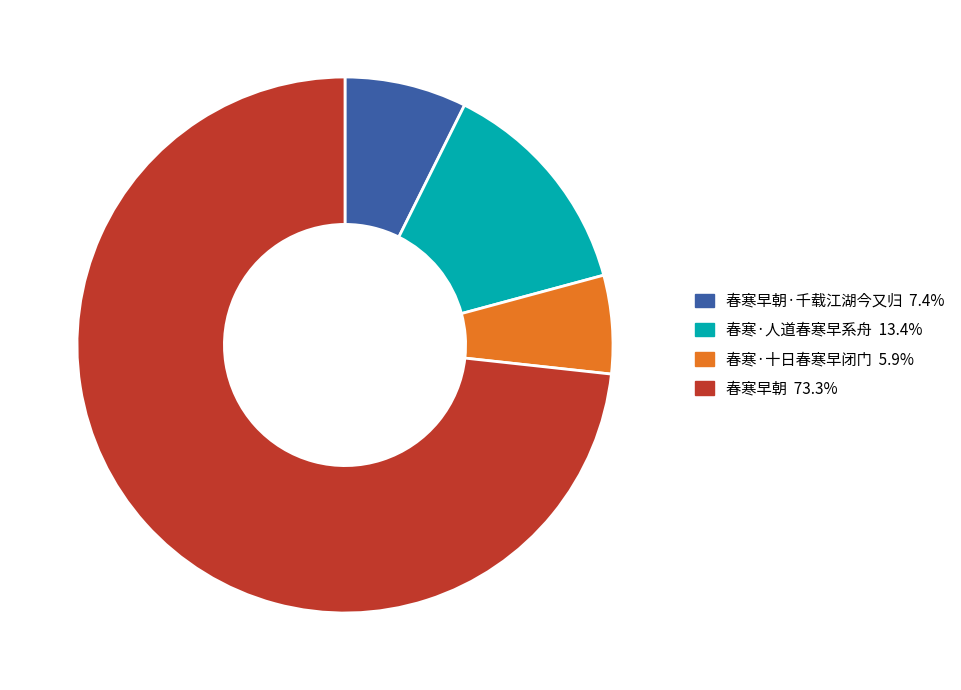

Does any single category account for the majority?

Yes